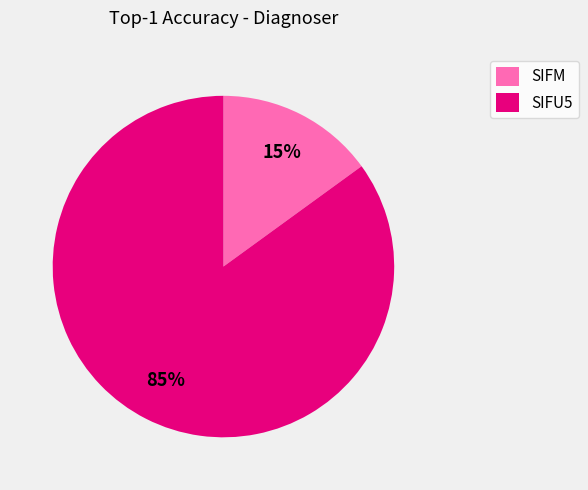

Which slice is the smallest?

SIFM